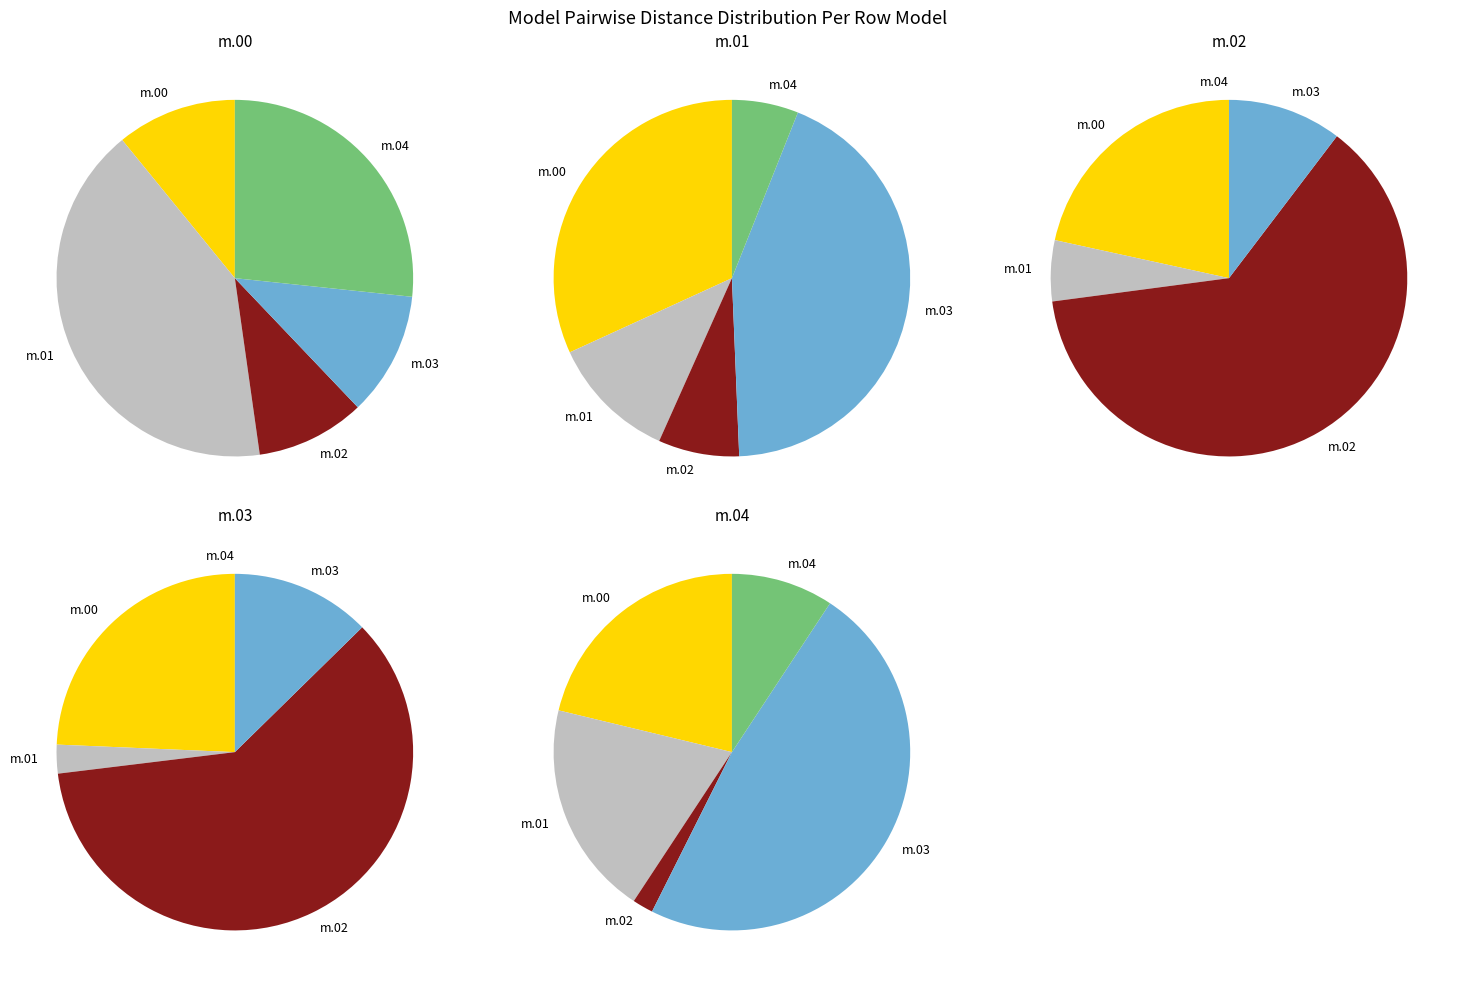

Combined, what portion of the pie is 3 and 2?

40.3%